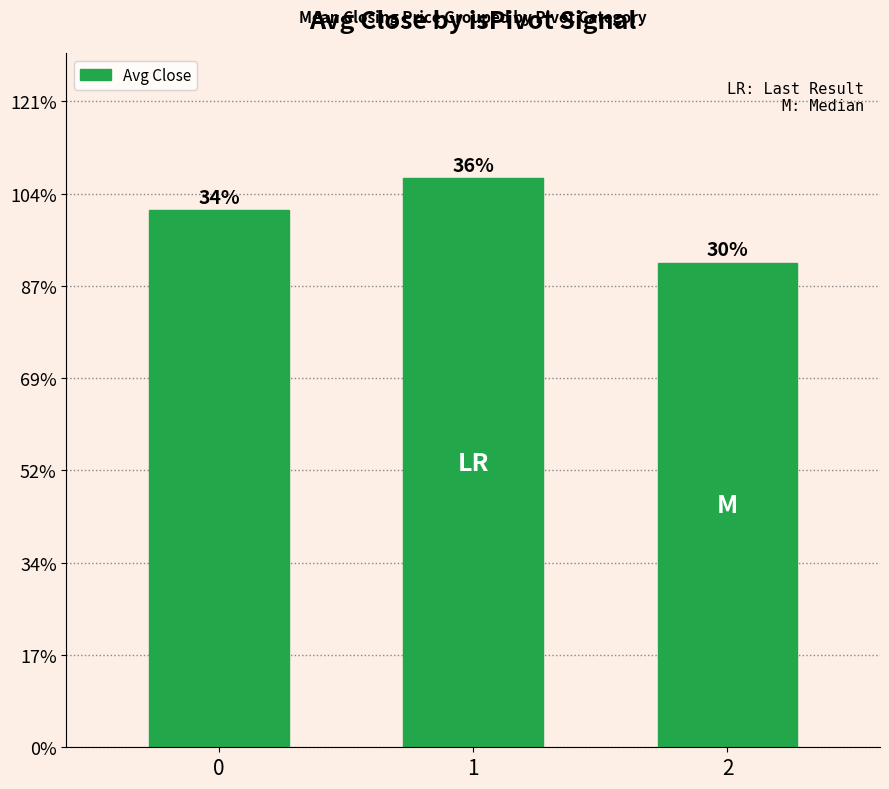

Are the bars horizontal?

No